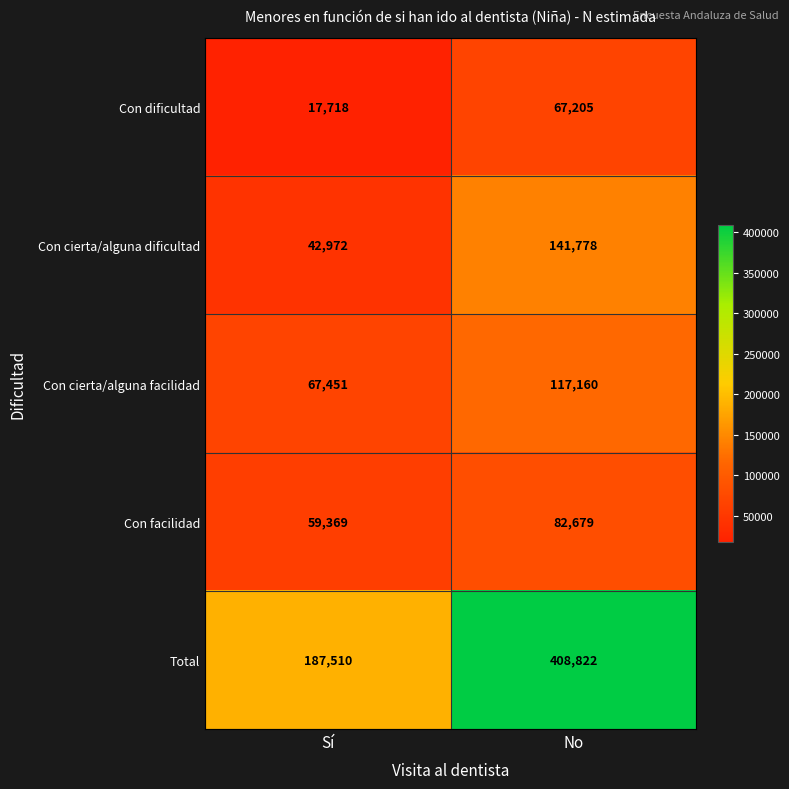

How many categories are shown in the chart?

2